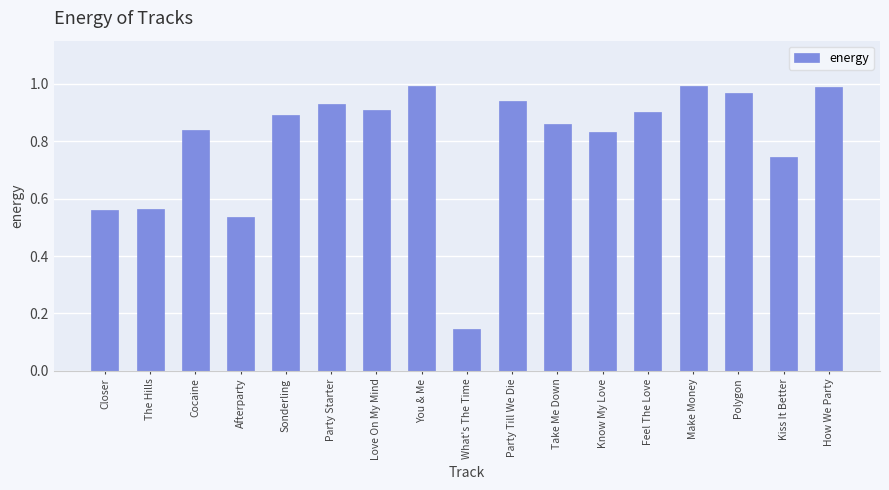

What is the sum of the values at Sonderling and You & Me?

1.9